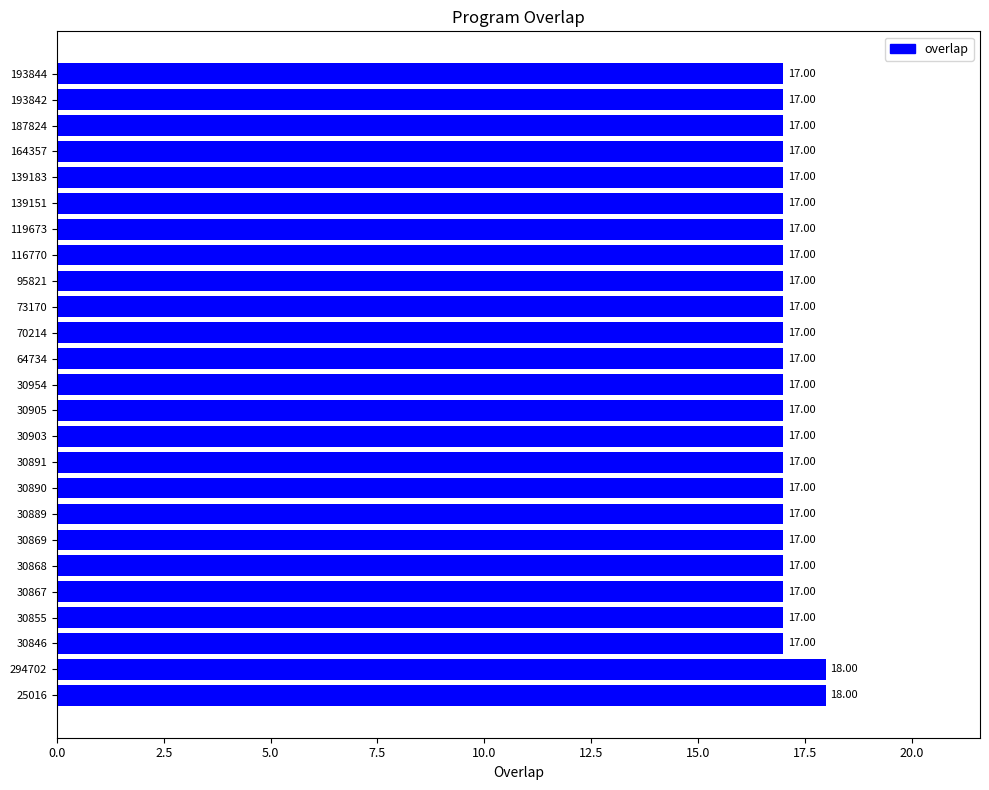

Approximately how many times larger is the value at 30891 compared to 30890?

1.0